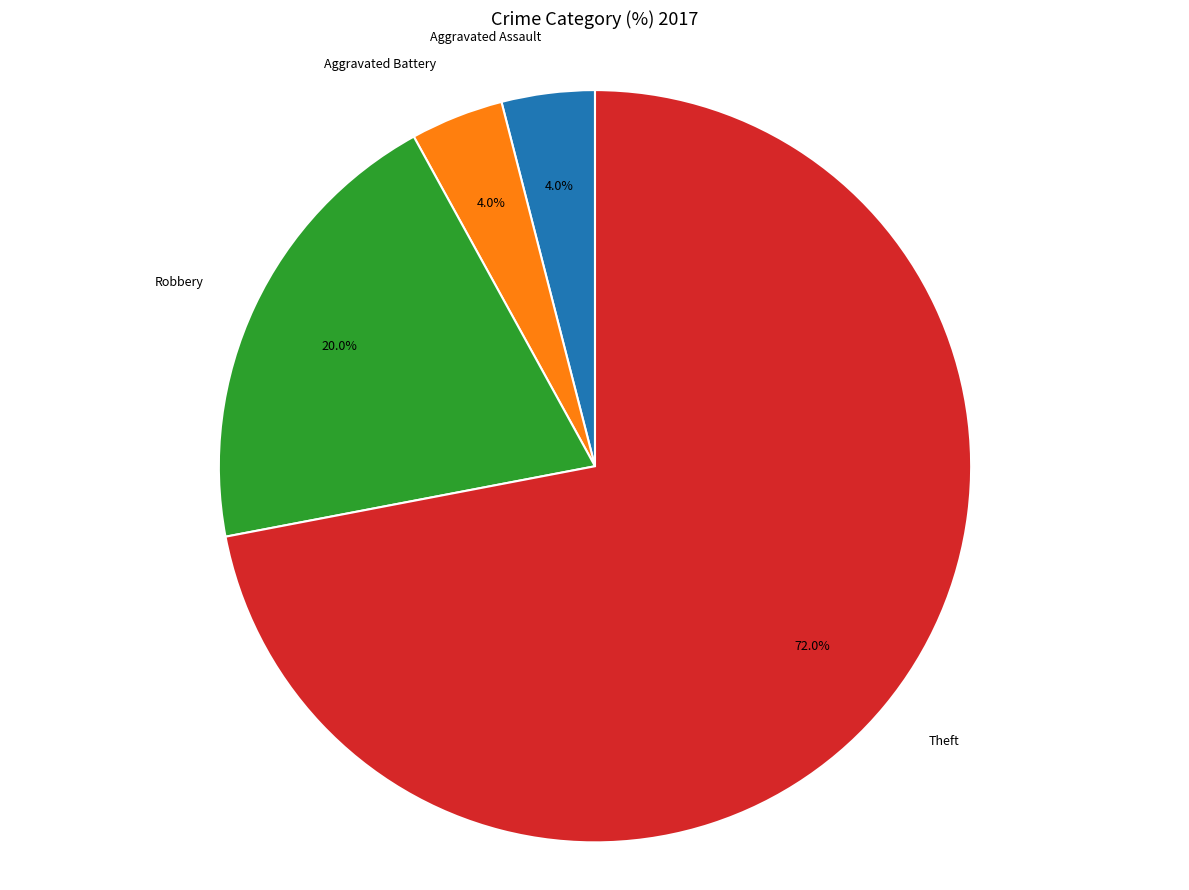

To the nearest percent, what is the average slice percentage?

25%